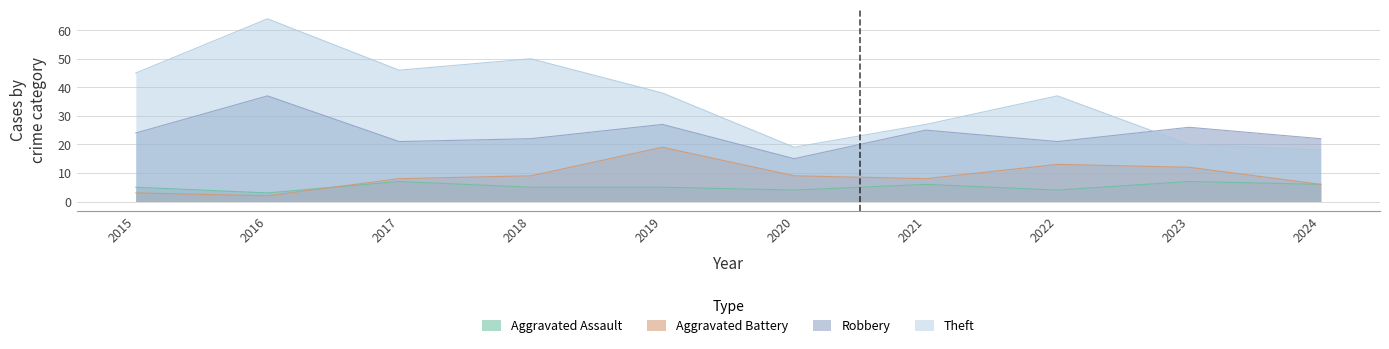

List the labels in order of Aggravated Battery value, largest first.

2019, 2022, 2023, 2018, 2020, 2017, 2021, 2024, 2015, 2016